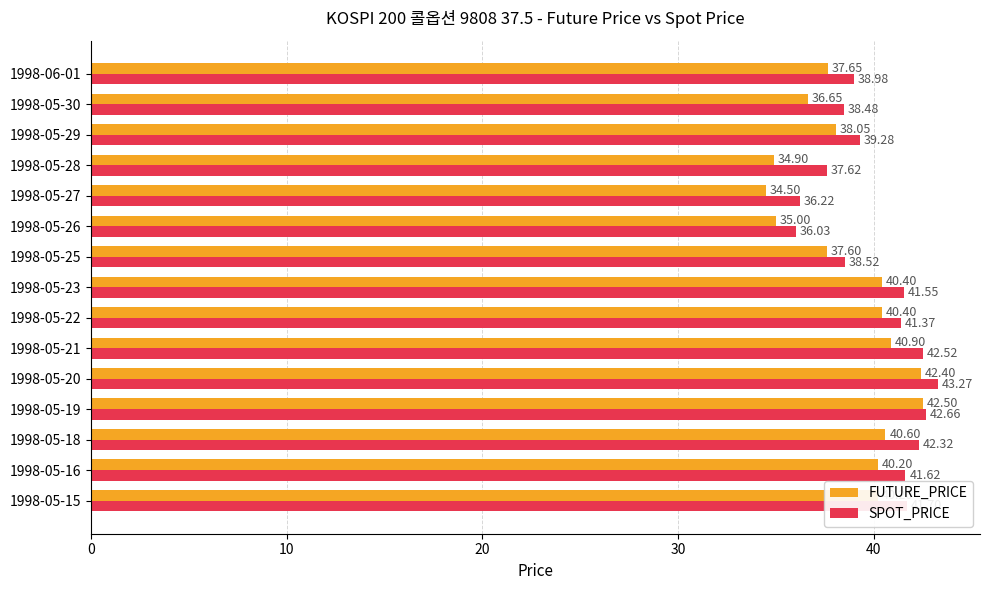

How many data points in SPOT_PRICE are less than 41?

7